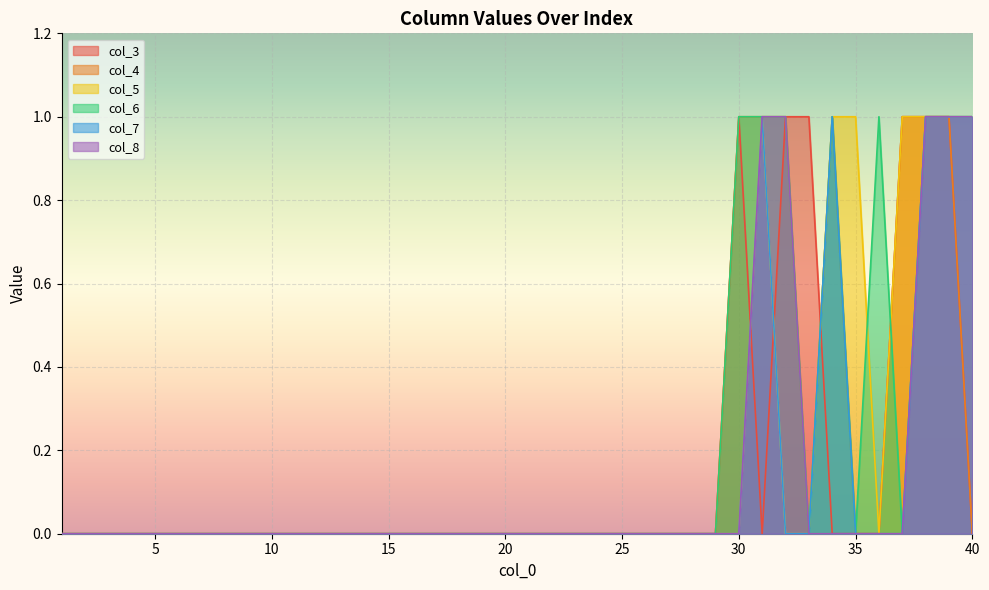

Rank the series at 8 from lowest to highest value.

col_3, col_4, col_5, col_6, col_7, col_8